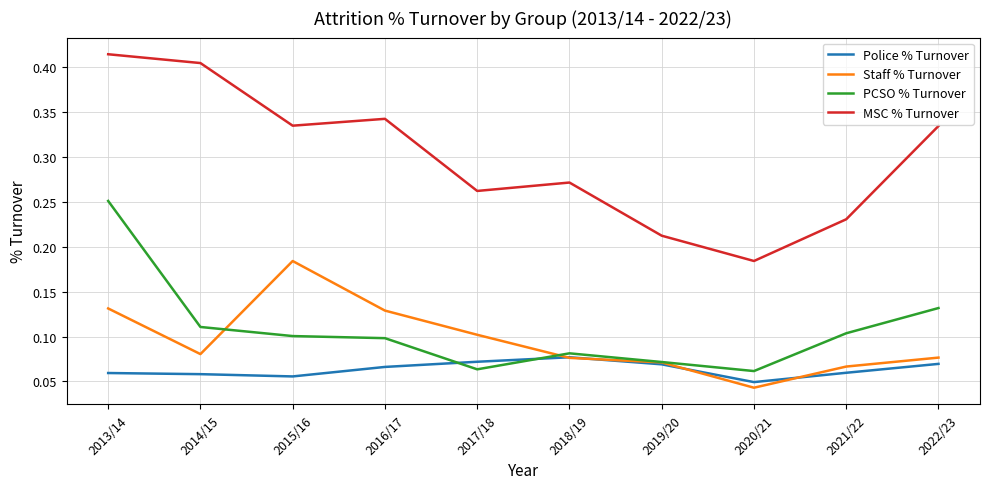

Which category has the highest value across all series?

2013/14